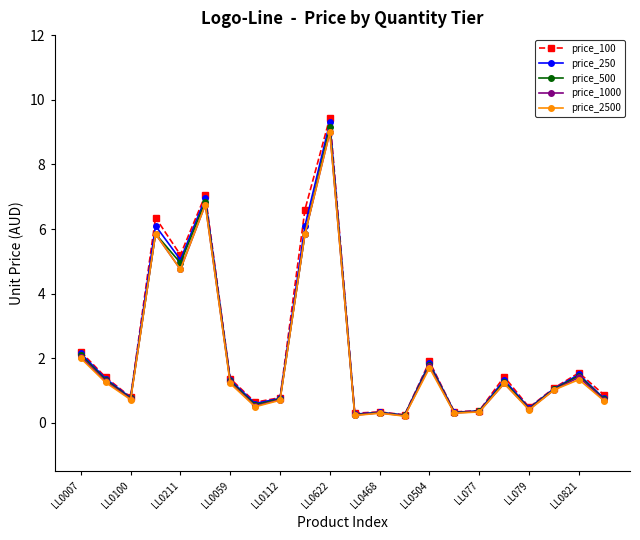

Is this an area chart (filled region under the line)?

No